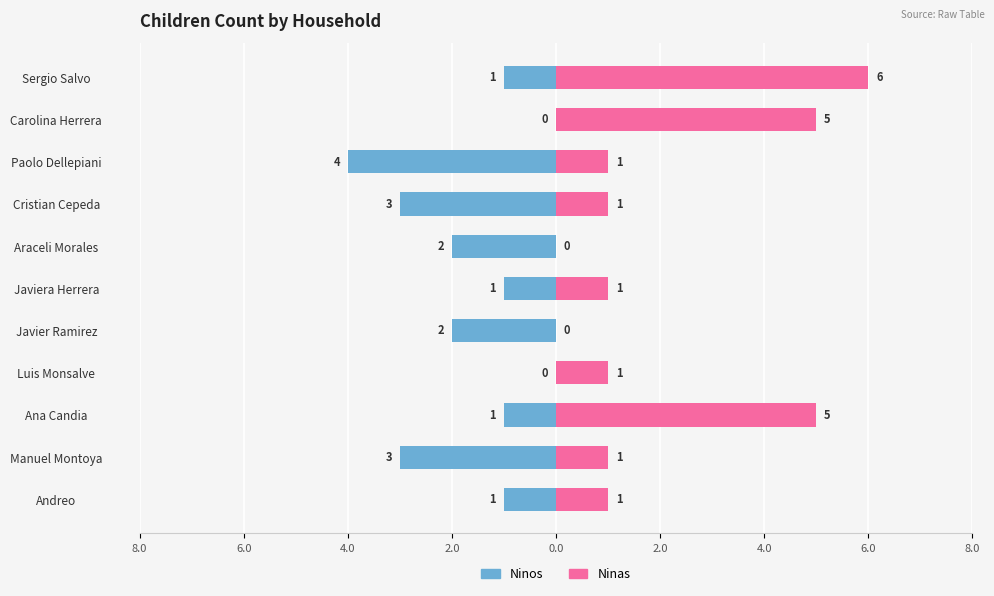

The Ninos series shows -1 at Araceli Morales. True or false?

False